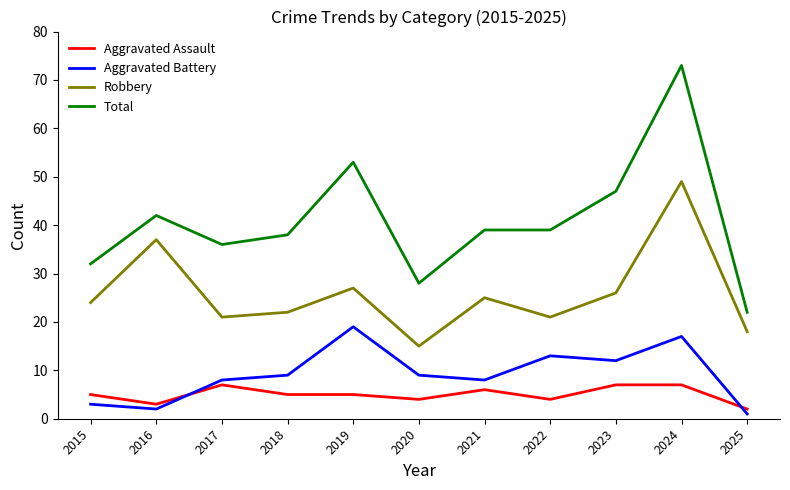

What is the difference between the highest and lowest values at 2020?

24